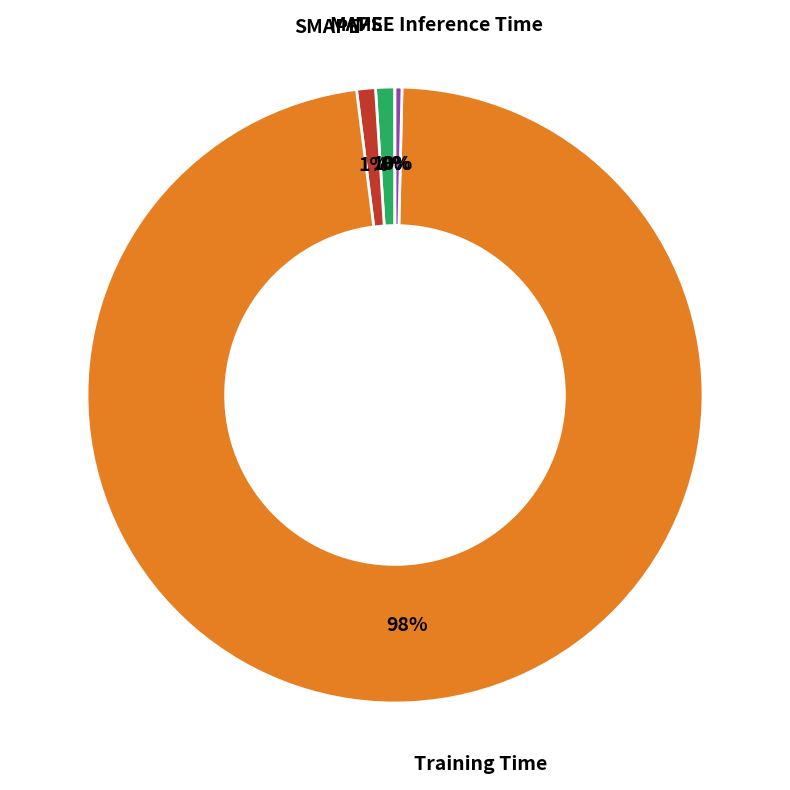

Is there a majority slice in this chart?

Yes